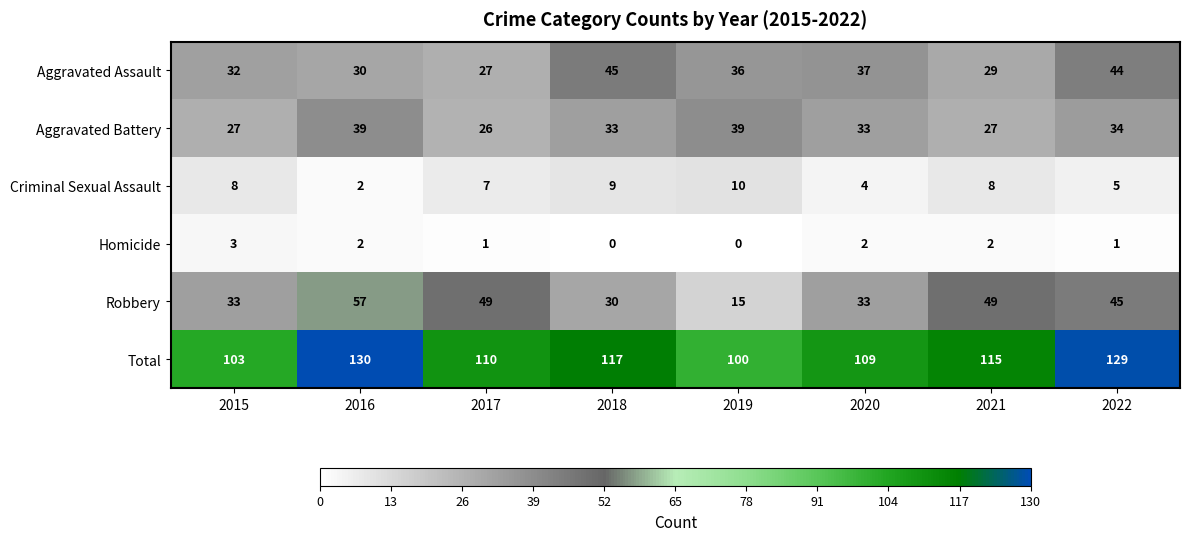

Where is Aggravated Assault nearest to the value 36?

2019